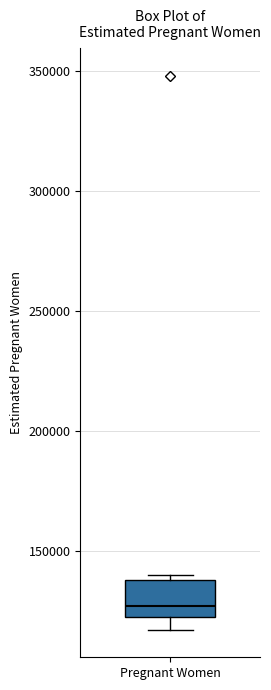

Where does the lower whisker of the box for Pregnant Women end on the y-axis? The values are not printed on the chart, so give them approximately, as read against the axis.

115000